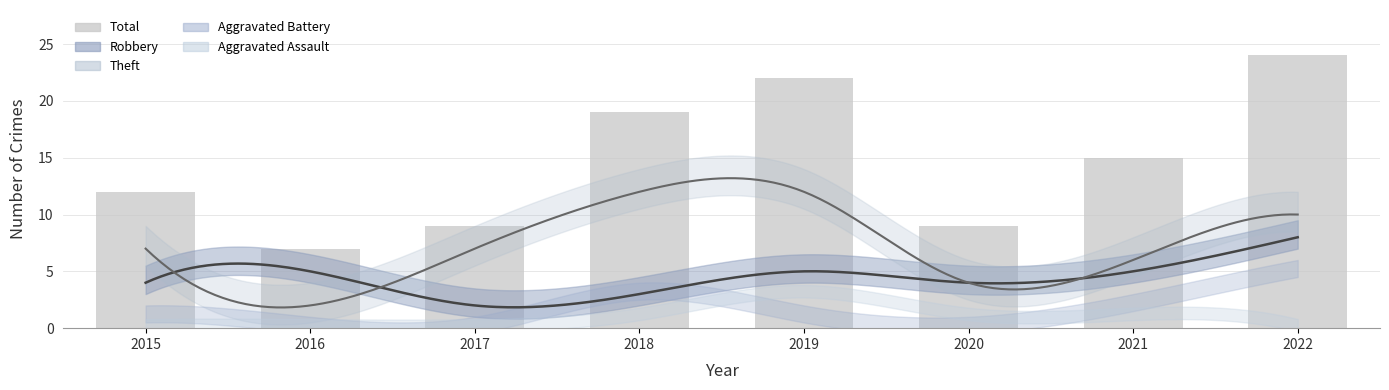

How many values are between 9 and 22?

6